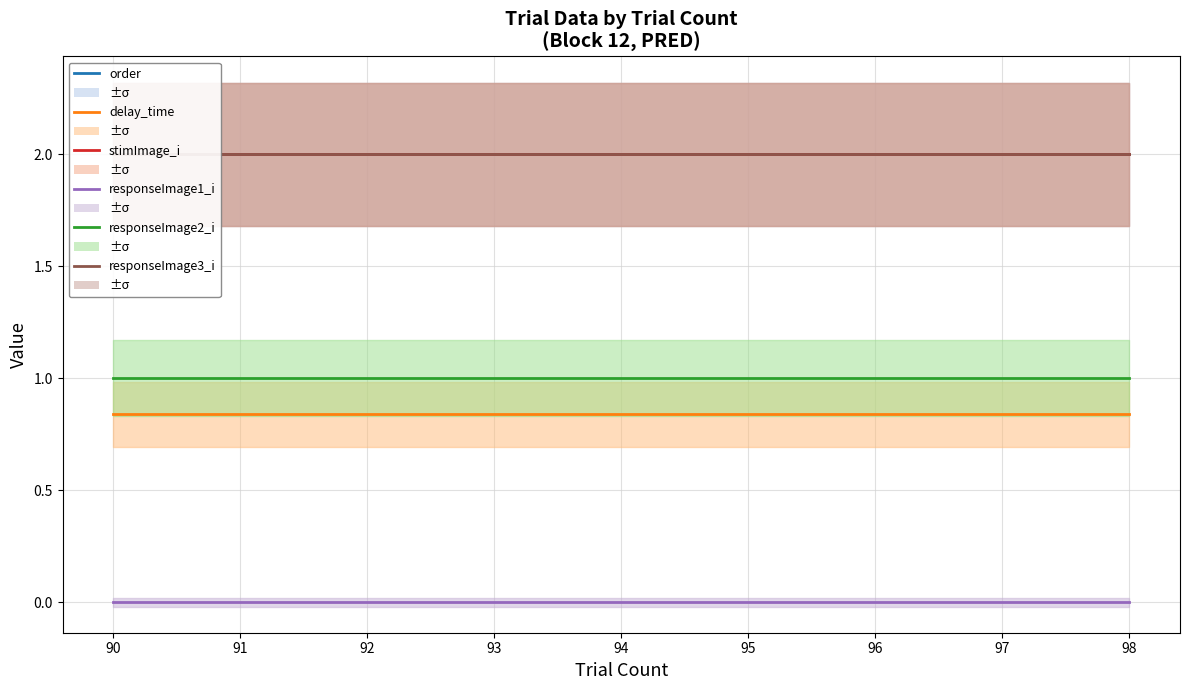

True or false: stimImage_i and responseImage1_i cross at least once.

False